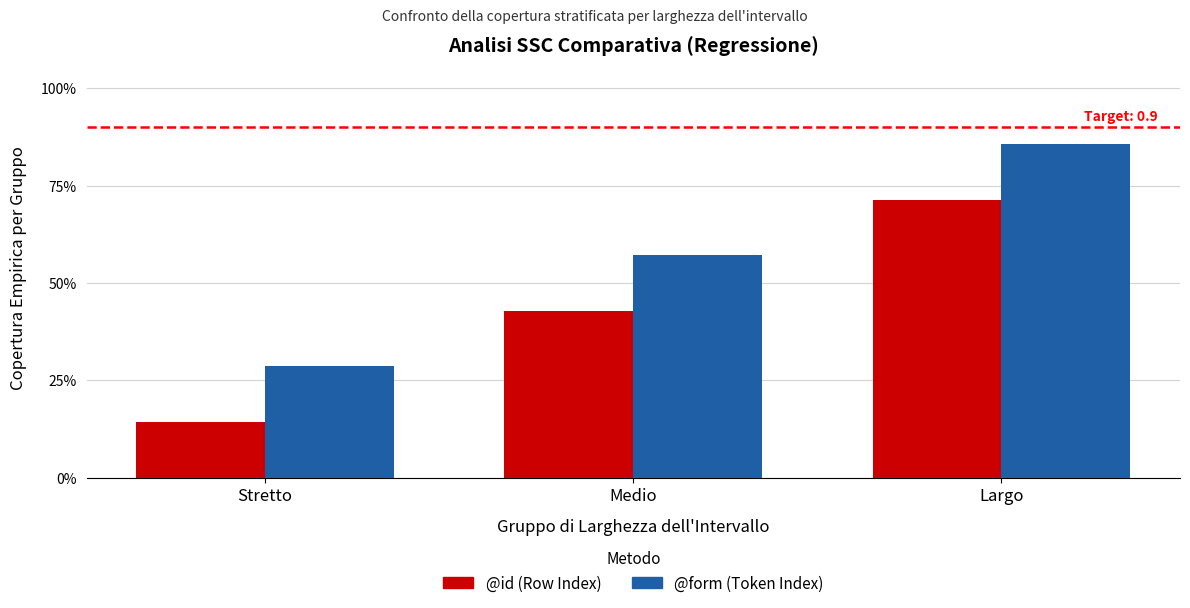

What is the sum of the @id (Row Index) values at Largo and Stretto?

0.9